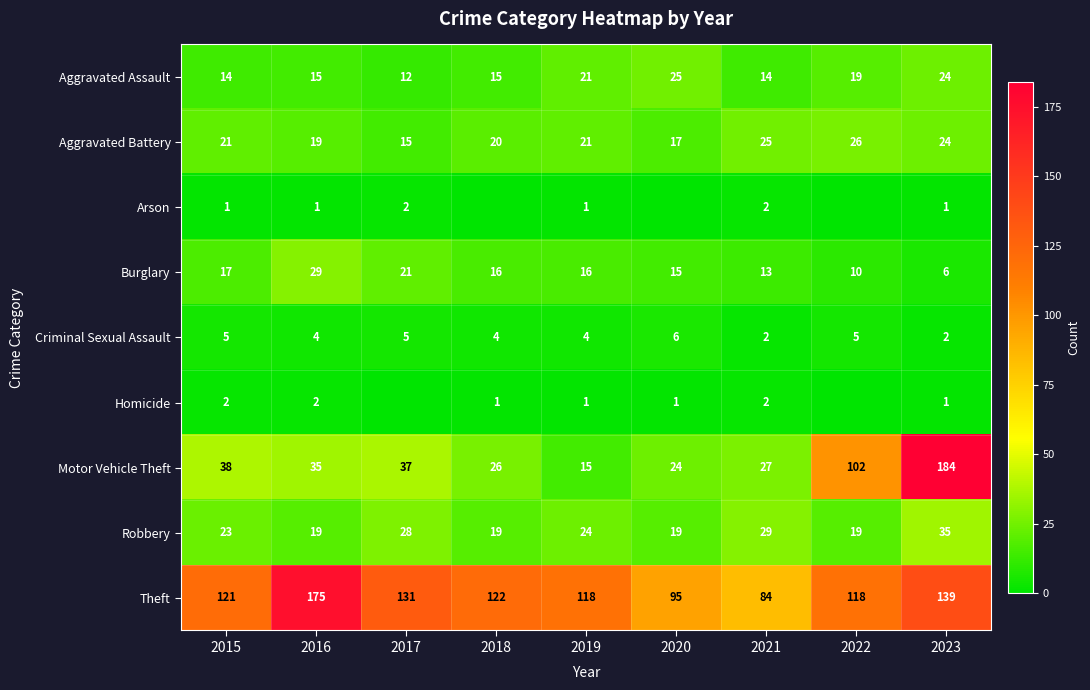

What is the lowest value of the Aggravated Battery series?

15